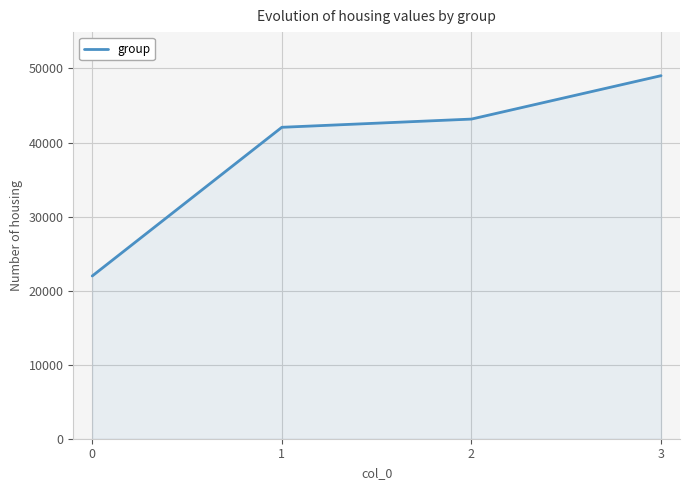

What is the maximum value shown in the chart?

49027